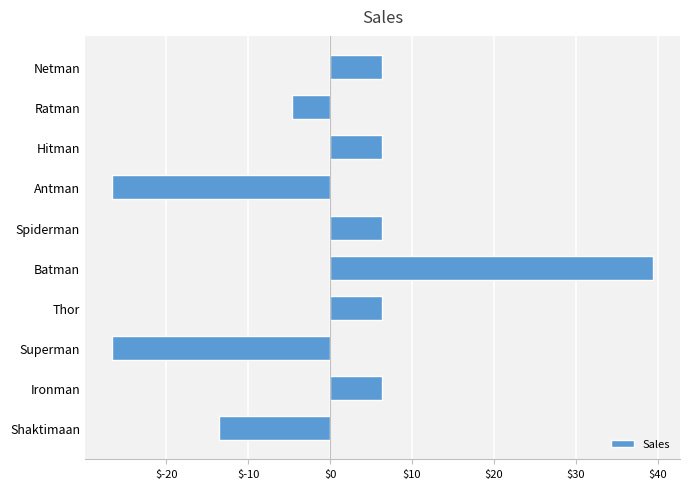

What value does the data have at Netman?

6.4